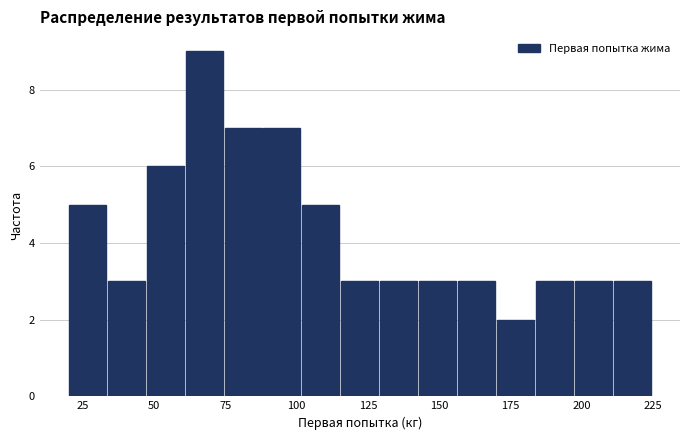

Around what value on the x-axis is the tallest bar? Give the approximate position of its centre, as read against the axis.

65